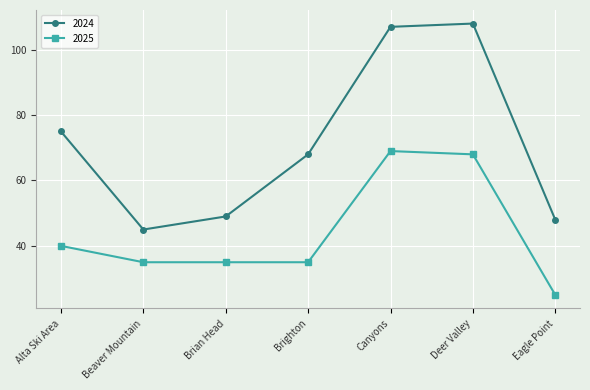

How many series are shown in this chart?

2